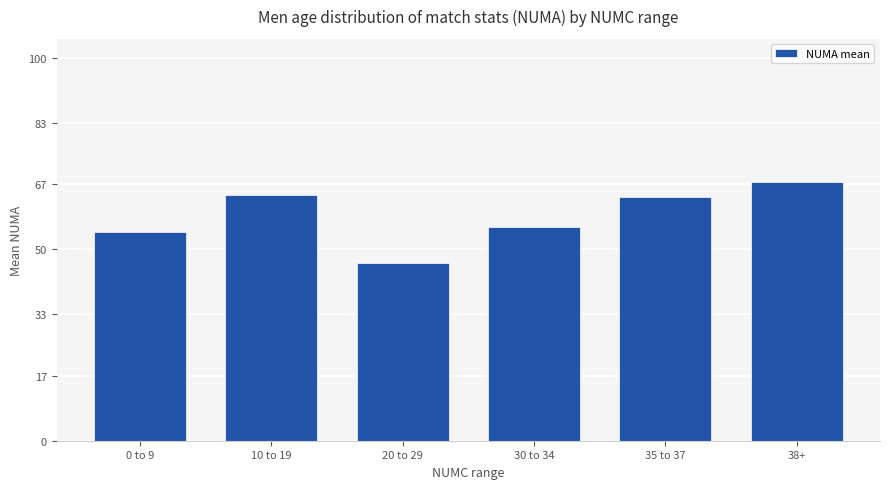

Which label corresponds to the smallest value in the chart?

20 to 29